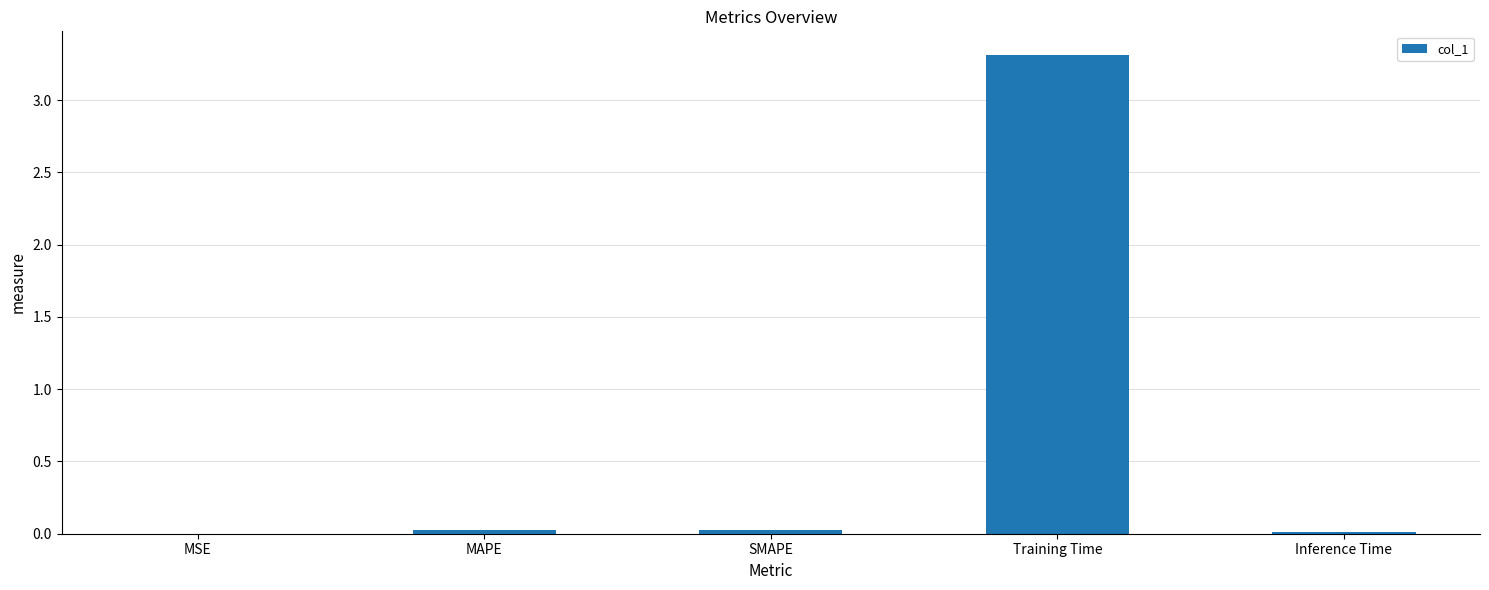

True or false: the data shows 4.9 at Training Time.

False